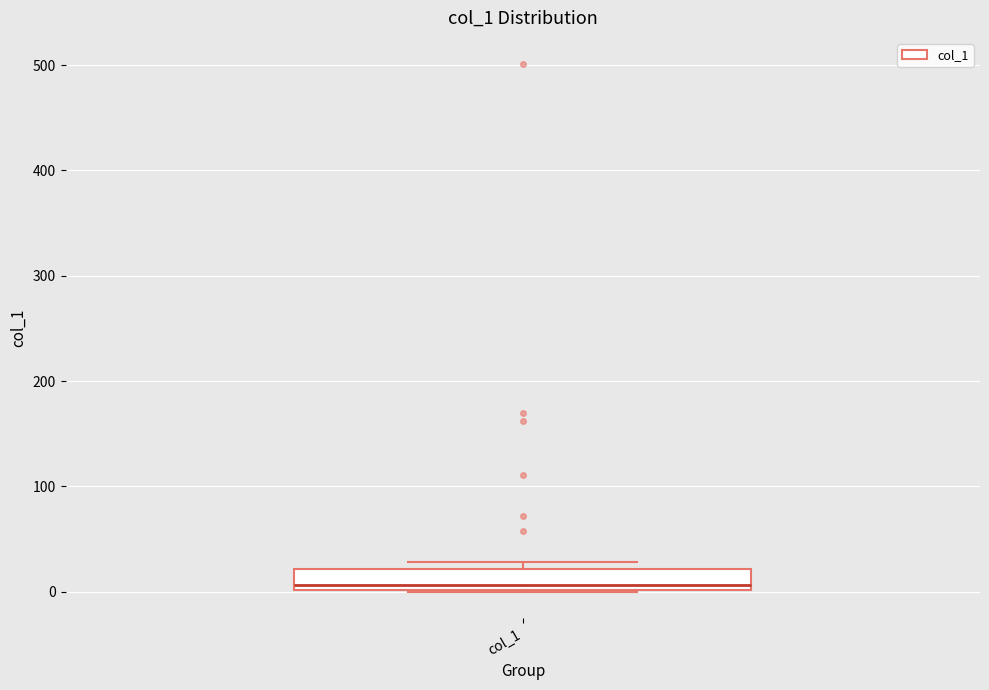

Transcribe this box plot: give where the median line is, the range the box spans, and where the two whiskers end, as read against the y-axis. The values are not printed on the chart, so give them approximately, as read against the axis.

median 10, box 0 to 20, whiskers 0 to 30